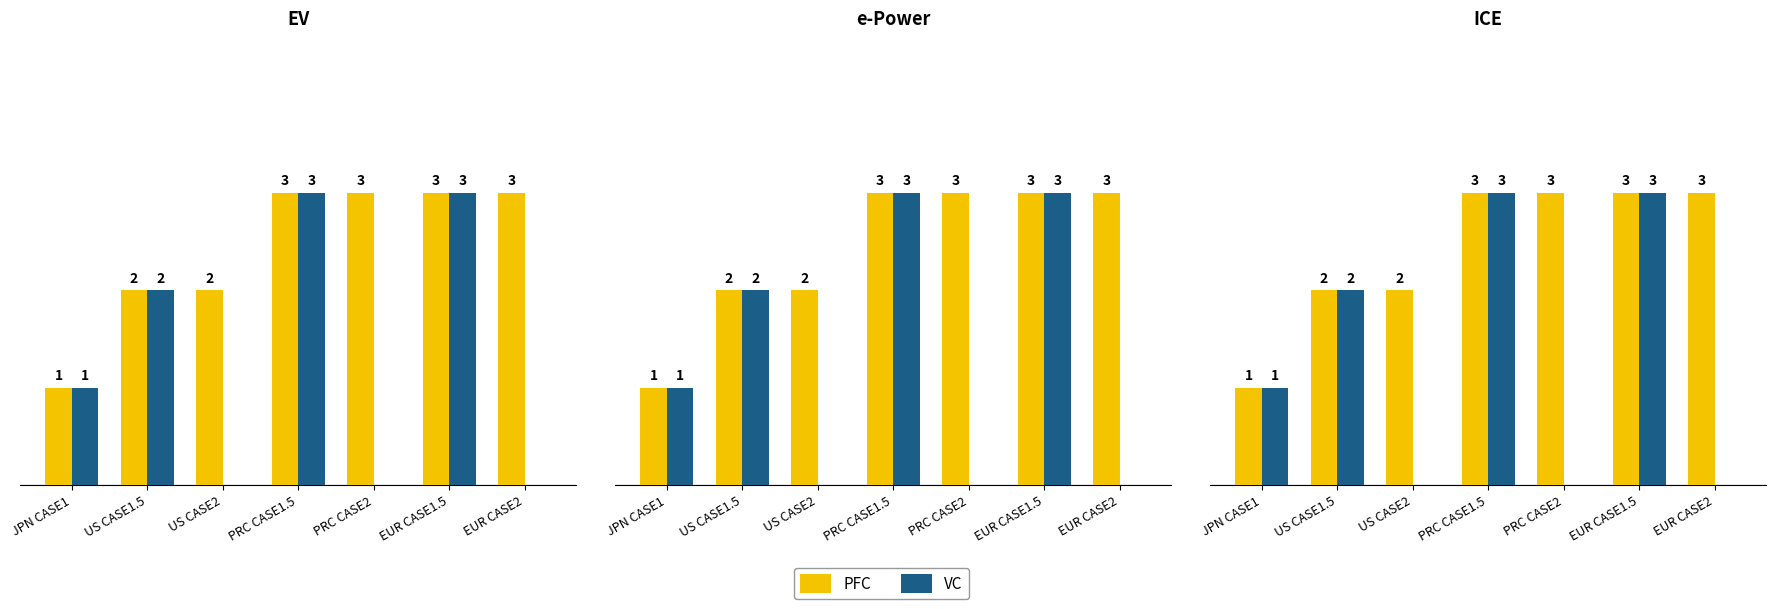

Count the PFC values in the range 2 to 3.

6